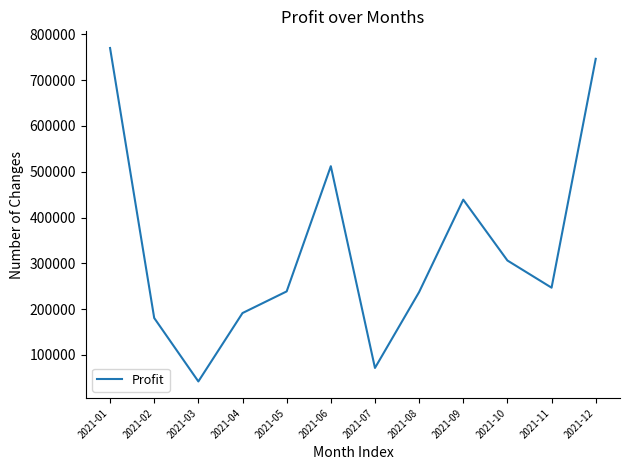

What is the ratio of the value at 2021-01 to the value at 2021-02?

4.3